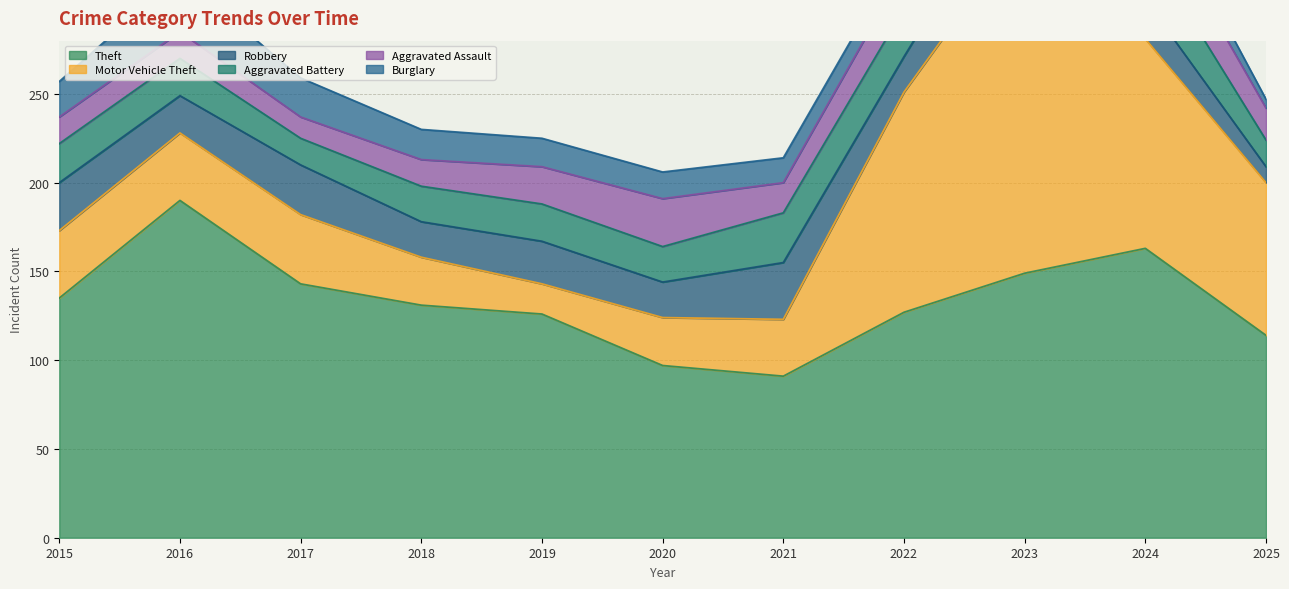

Reading left to right, extract all data points from this chart.

Theft: 135	190	143	131	126	97	91	127	149	163	114
Motor Vehicle Theft: 38	38	39	27	17	27	32	124	196	118	86
Robbery: 27	21	28	20	24	20	32	20	37	22	9
Aggravated Battery: 22	21	15	20	21	20	28	27	26	31	15
Aggravated Assault: 15	15	12	15	21	27	17	22	28	27	18
Burglary: 20	32	22	17	16	15	14	12	7	13	5